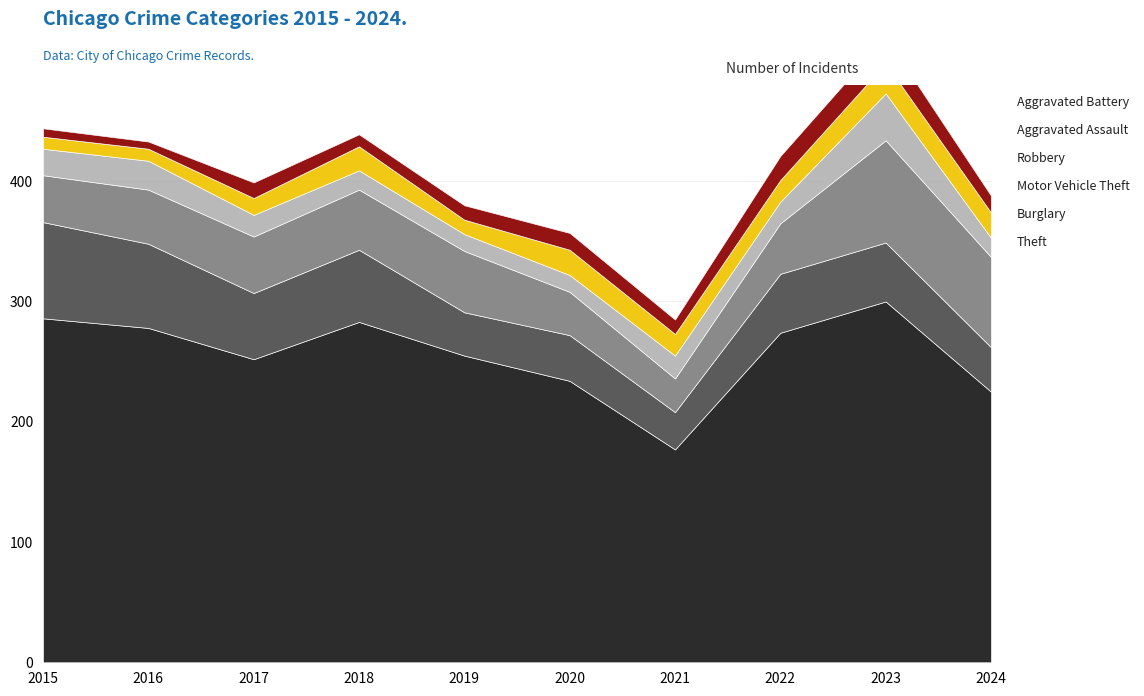

What is the greatest value displayed?

300